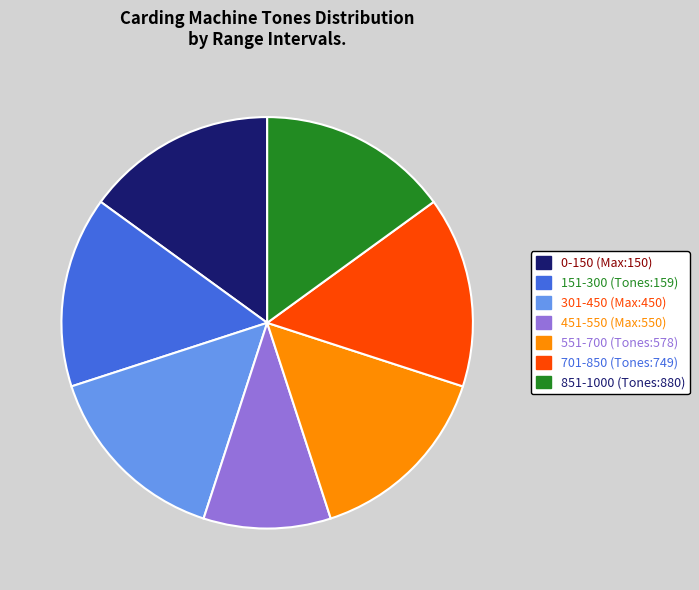

Combined, do 451-550 (Max:550) and 301-450 (Max:450) account for over 50%?

No